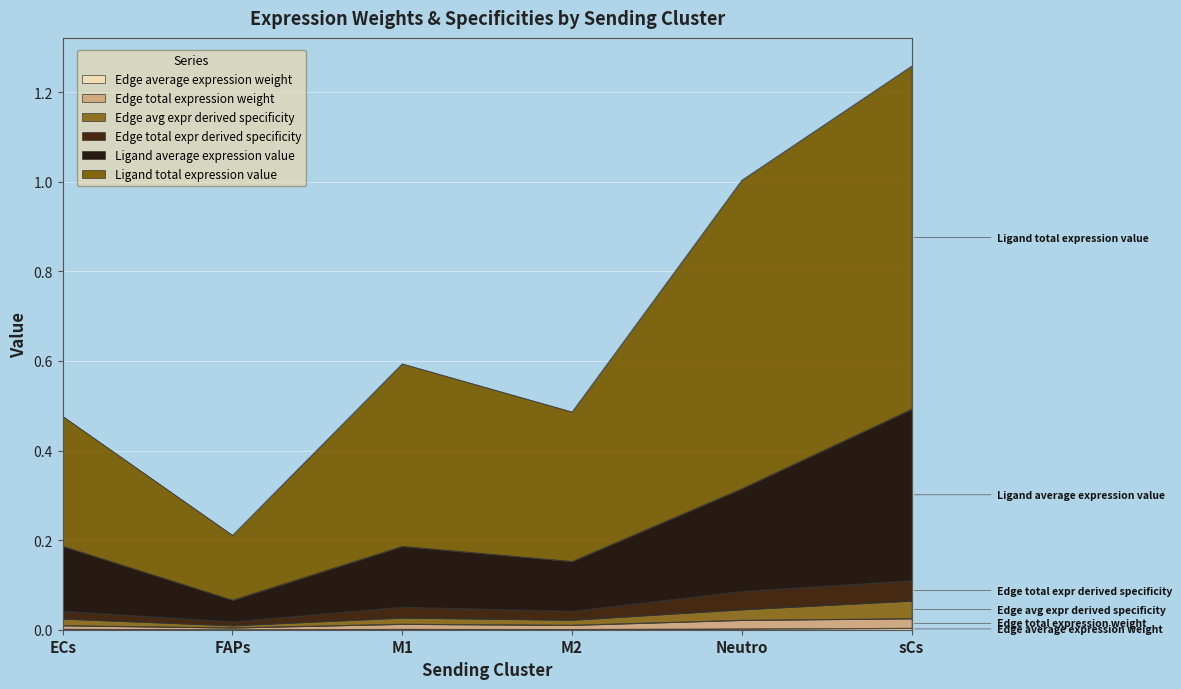

What position from the left is ECs?

1